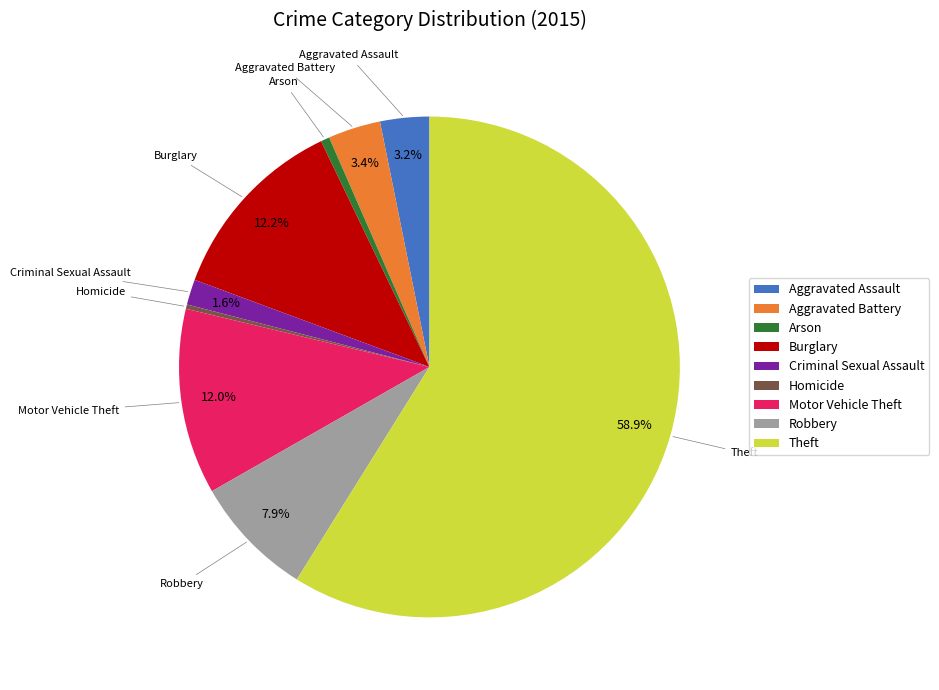

What percentage is NOT represented by Burglary?

87.8%